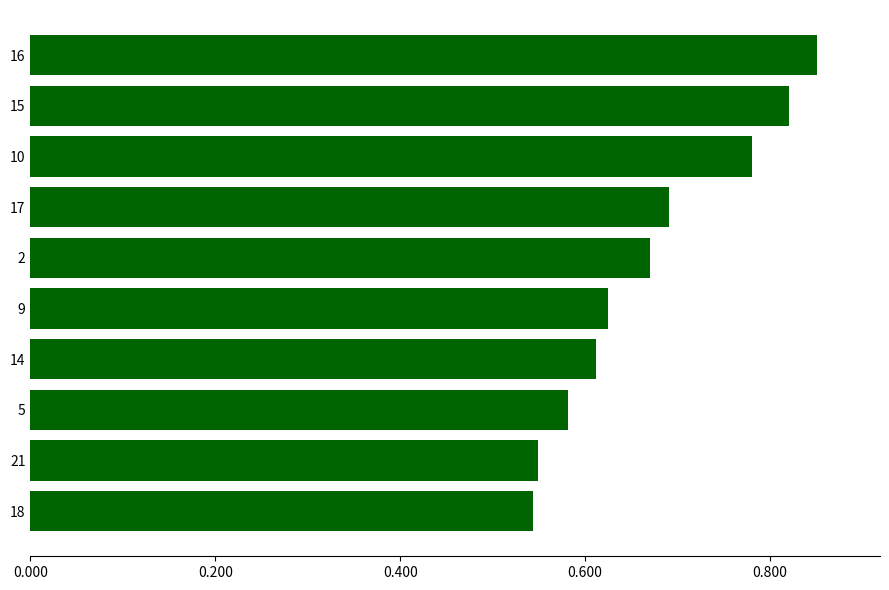

Does the chart contain stacked bars?

No